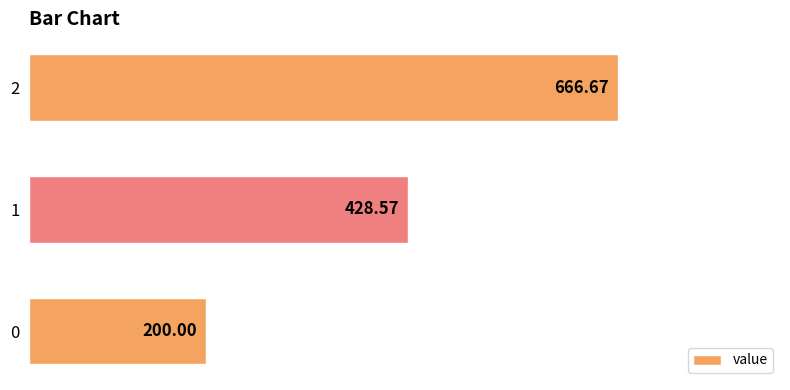

What is the change in value from 0 to 1?

+228.6